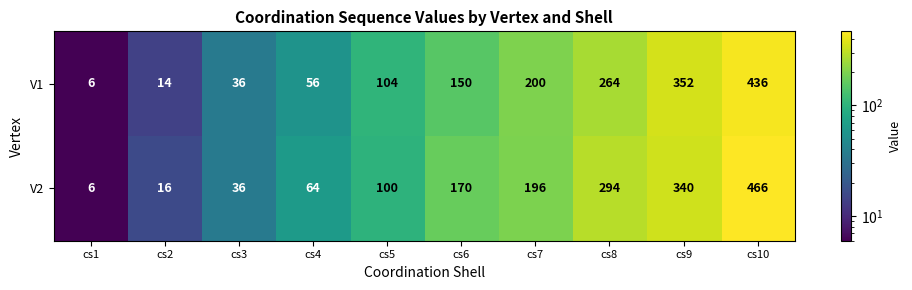

Which series has the widest spread of values?

V2